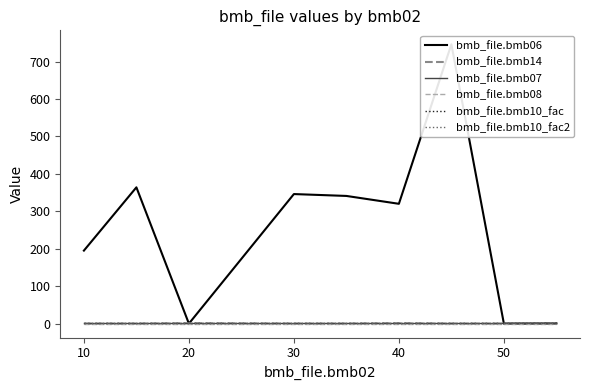

What is the sum of all bmb_file.bmb14 values?

3